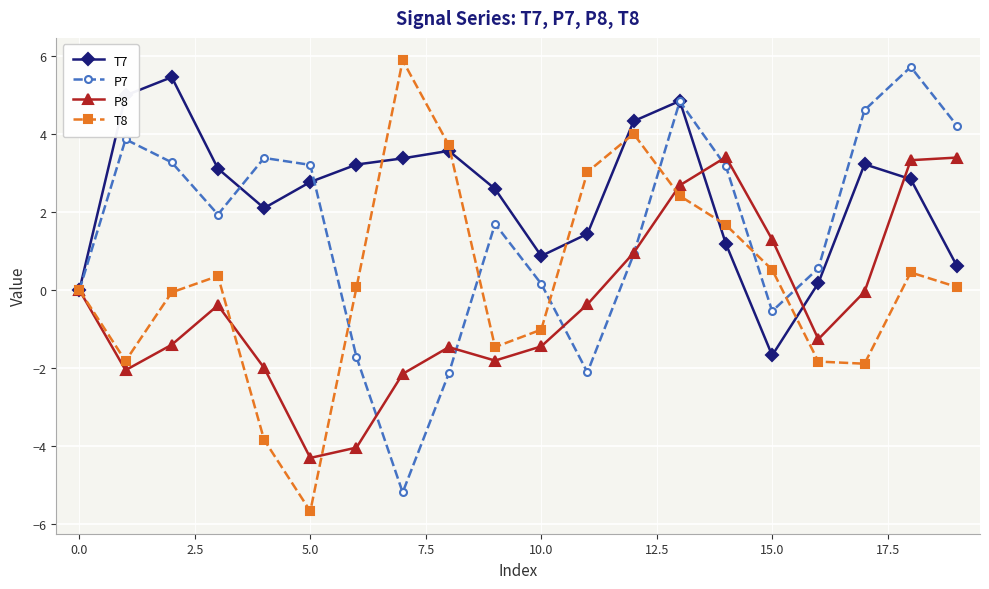

What is the highest value of the T8 series?

5.9